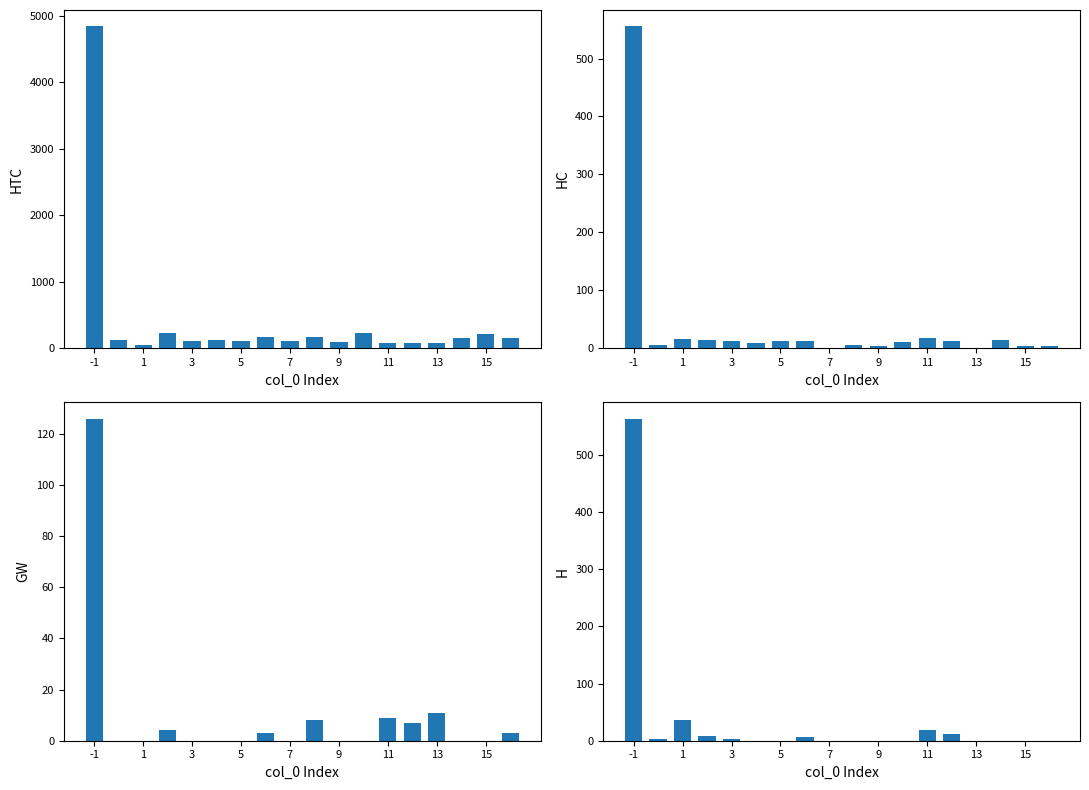

Does the chart contain any negative values?

No